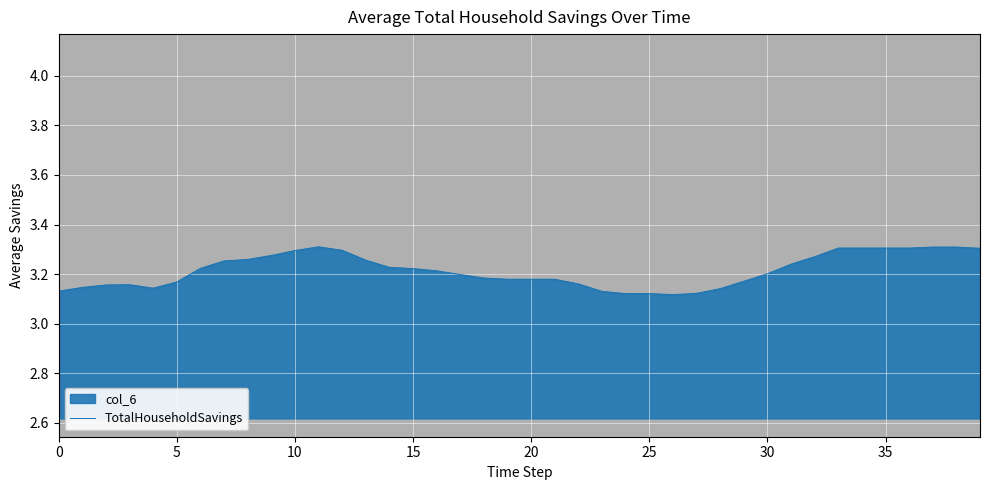

Which category has the lowest value across all series?

26